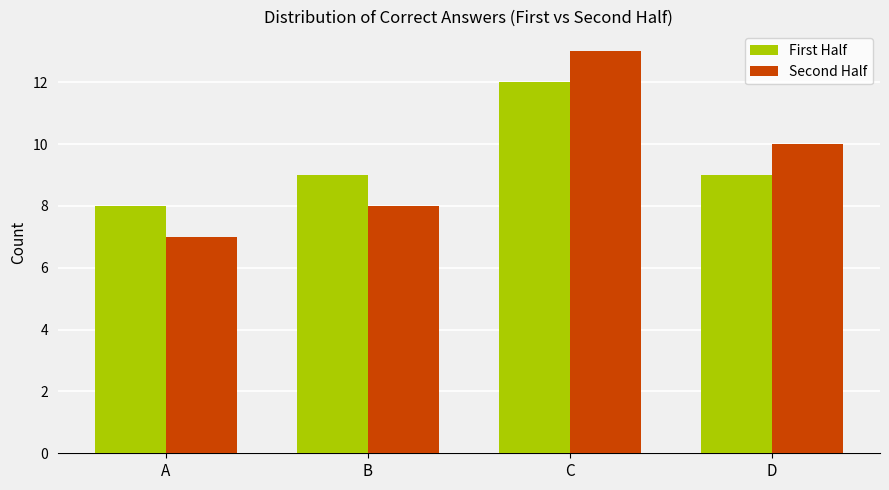

Does the chart contain stacked bars?

No